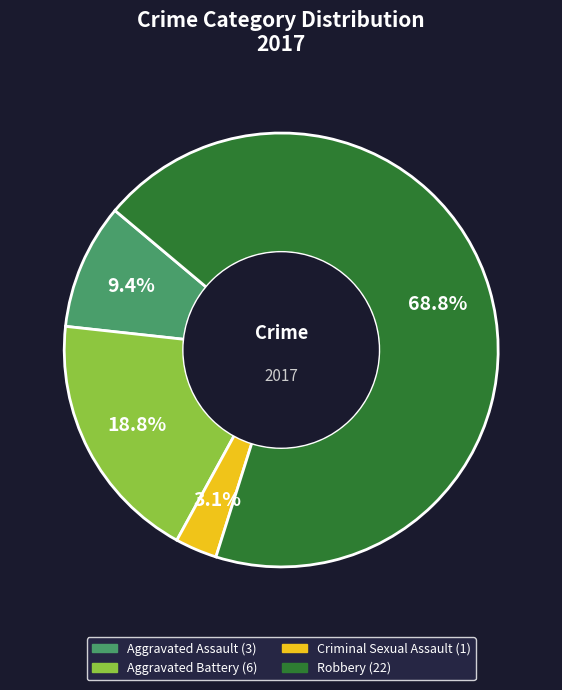

What percentage is the Aggravated Battery slice, to the nearest percent?

19%